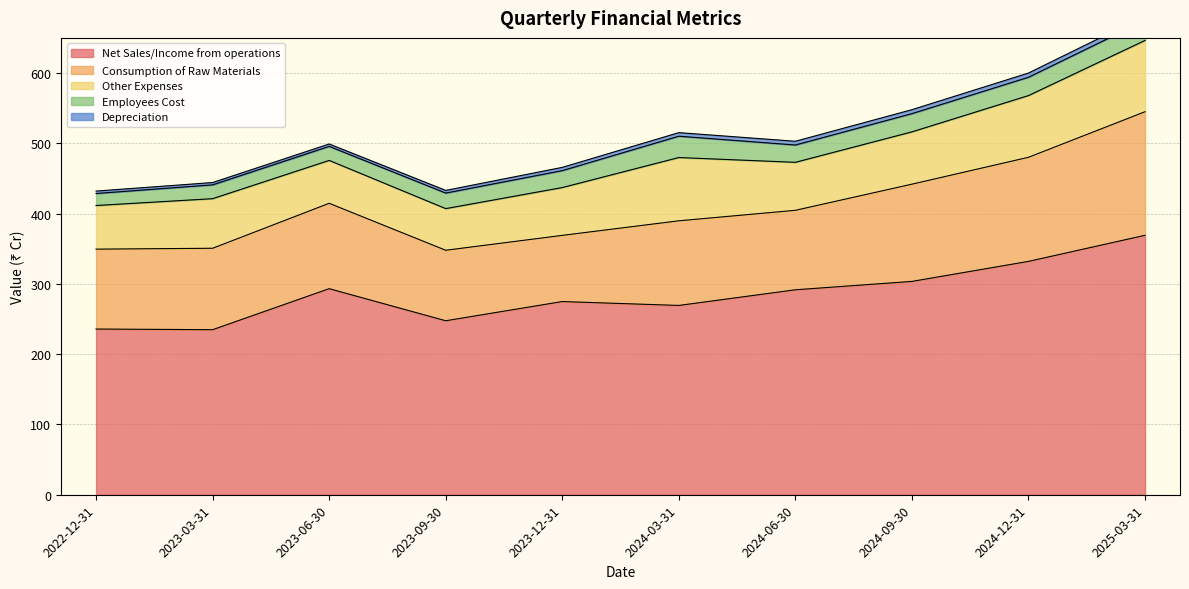

What is the difference between the second highest and second lowest values in the Consumption of Raw Materials series?

47.8